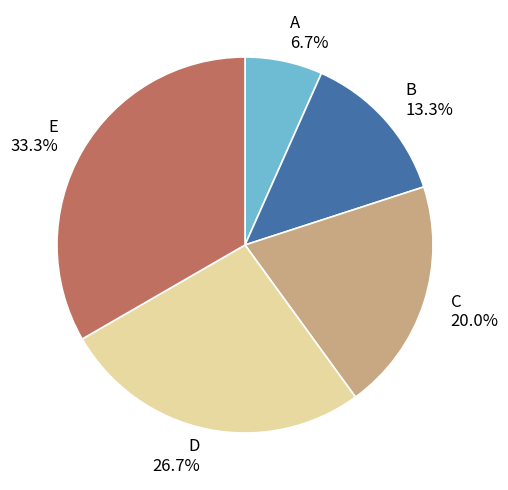

How many segments does this pie chart have?

5